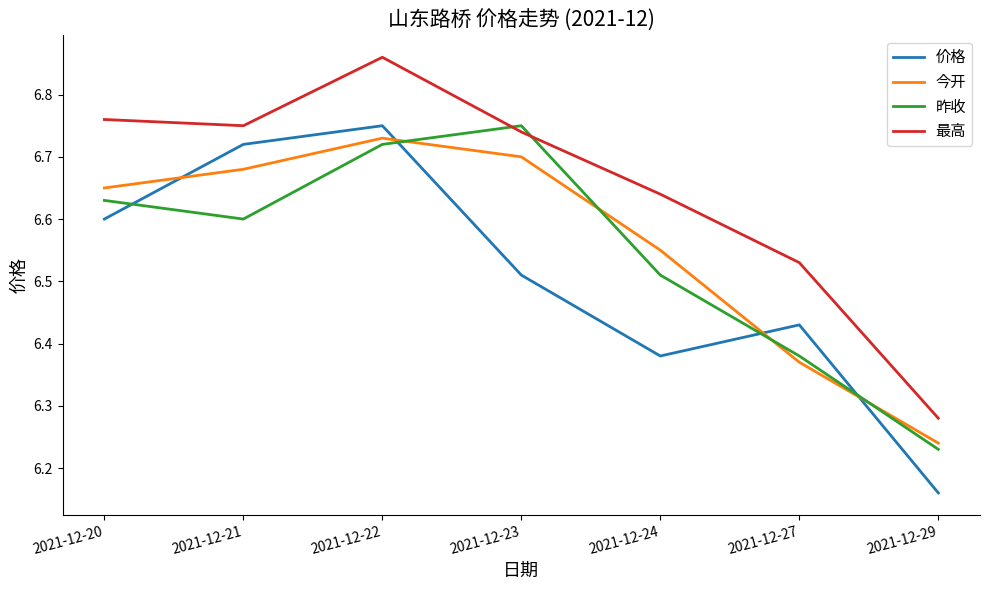

Which category has the lowest value across all series?

2021-12-29